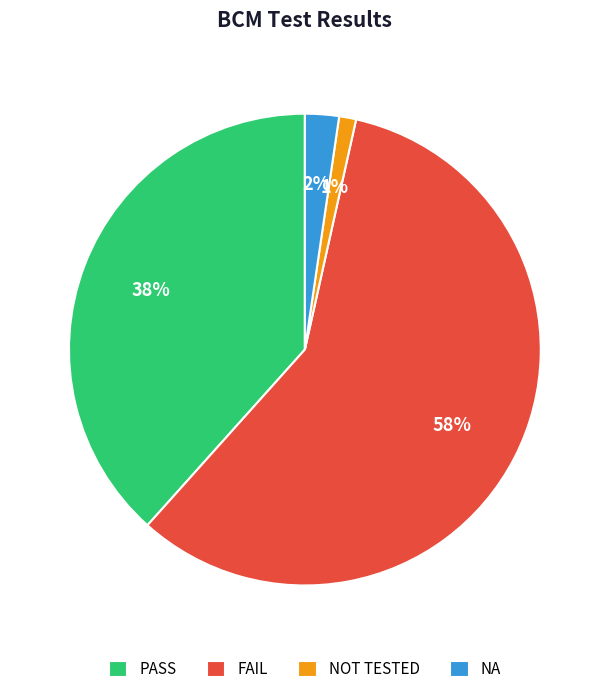

To the nearest percent, what percentage of the pie is NA?

2%